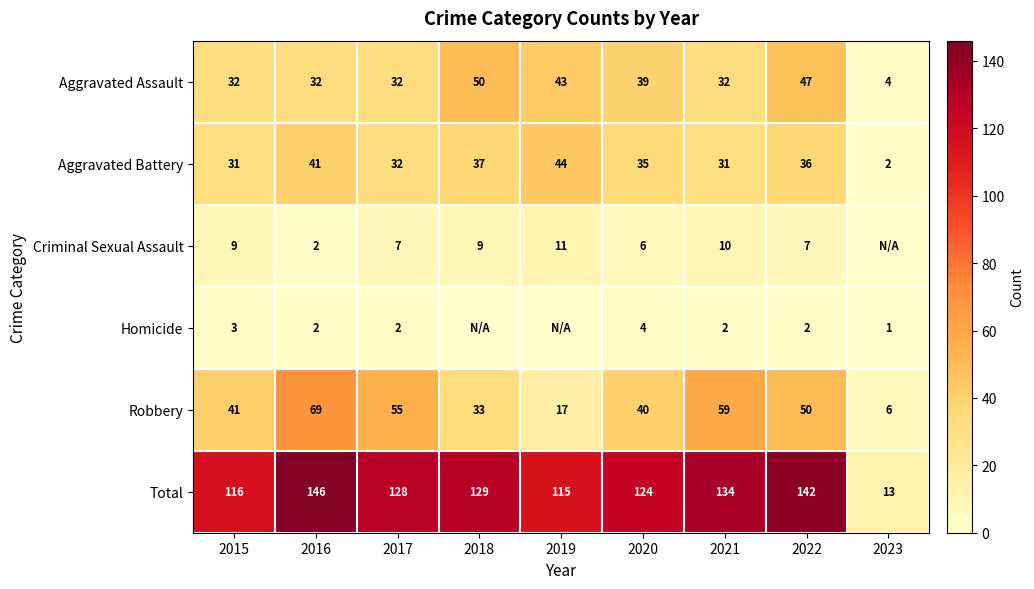

At which label does Aggravated Assault first exceed 32?

2018